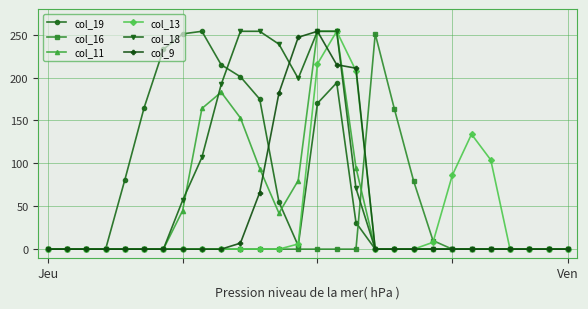

What is the value of the col_11 point at the 17th from the left?

95